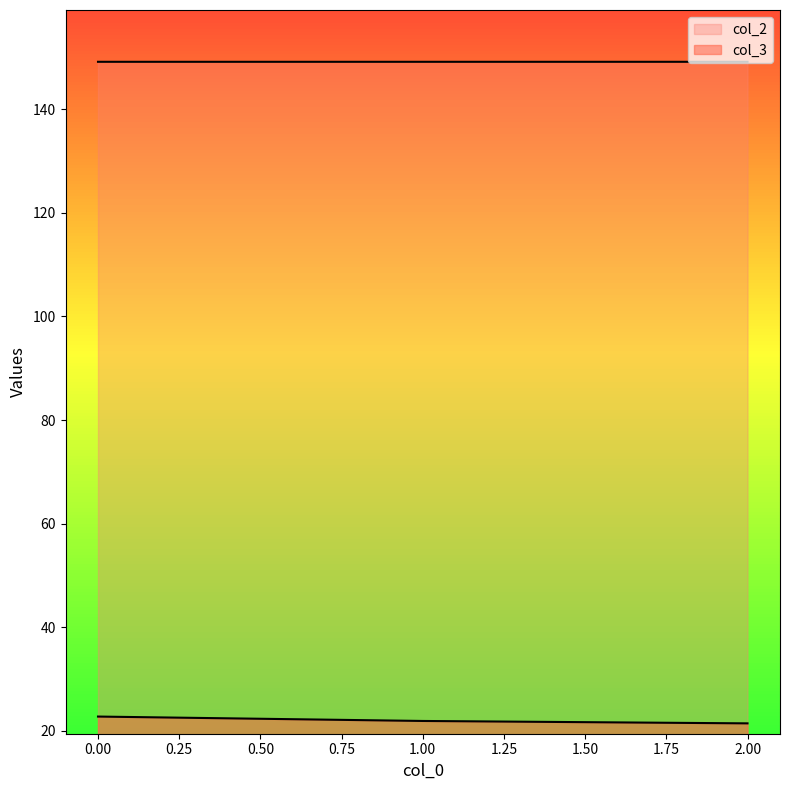

What is the highest value of the col_3 series?

22.8